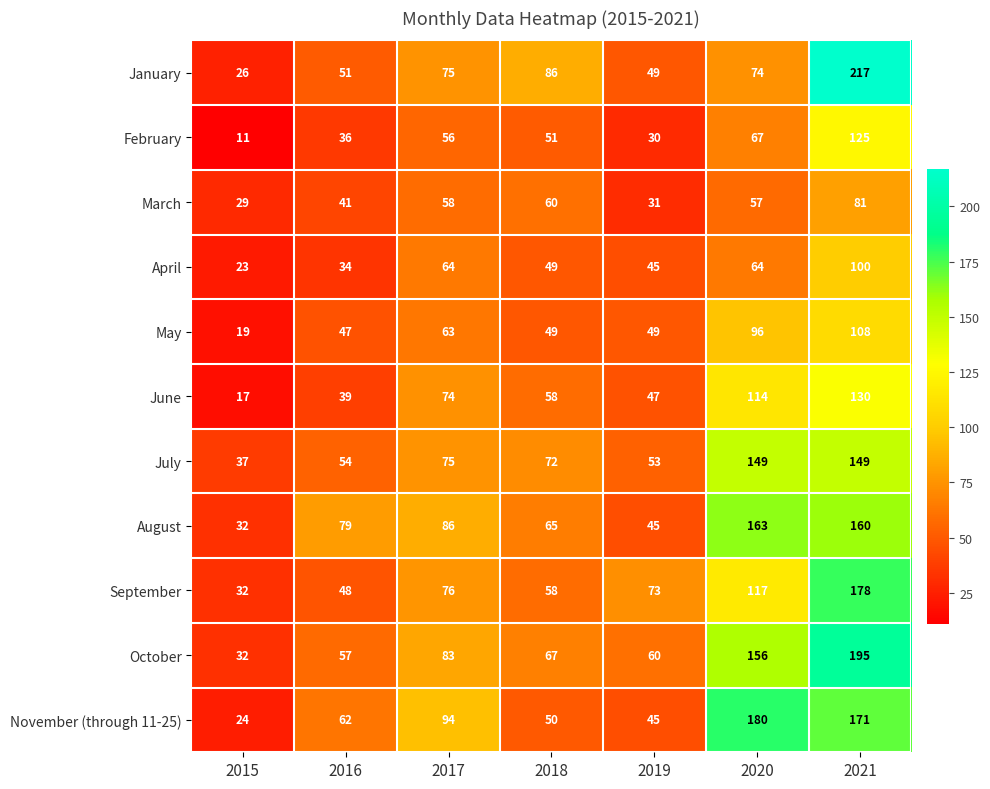

Where is October nearest to the value 113?

2017